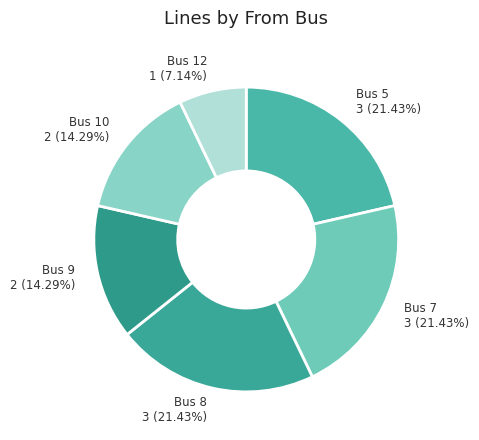

Approximately how many times larger is the value at Bus 5 compared to Bus 7?

1.0